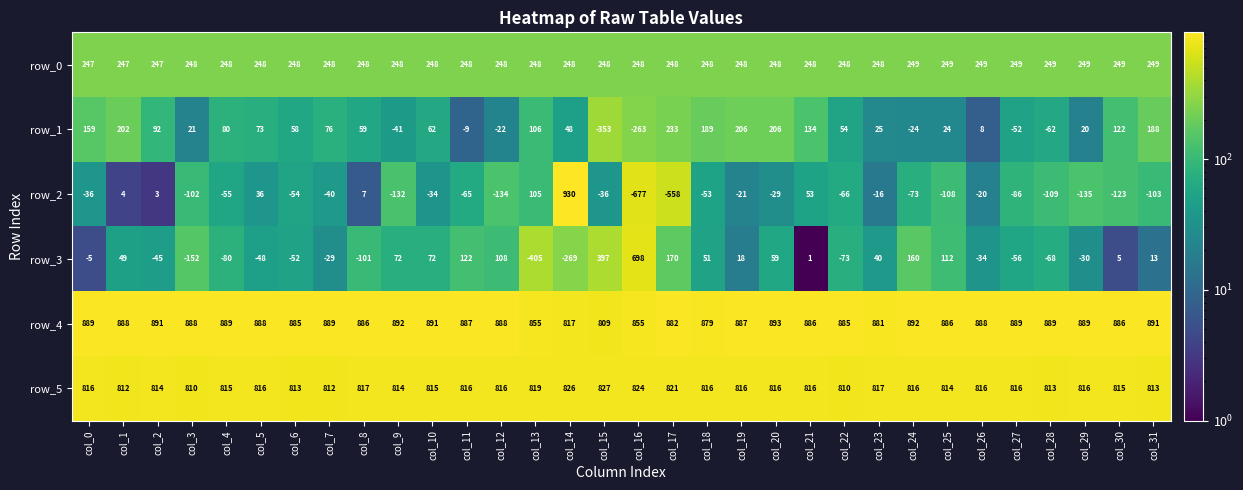

Rank the series at col_17 from highest to lowest value.

row_4, row_5, row_0, row_1, row_3, row_2